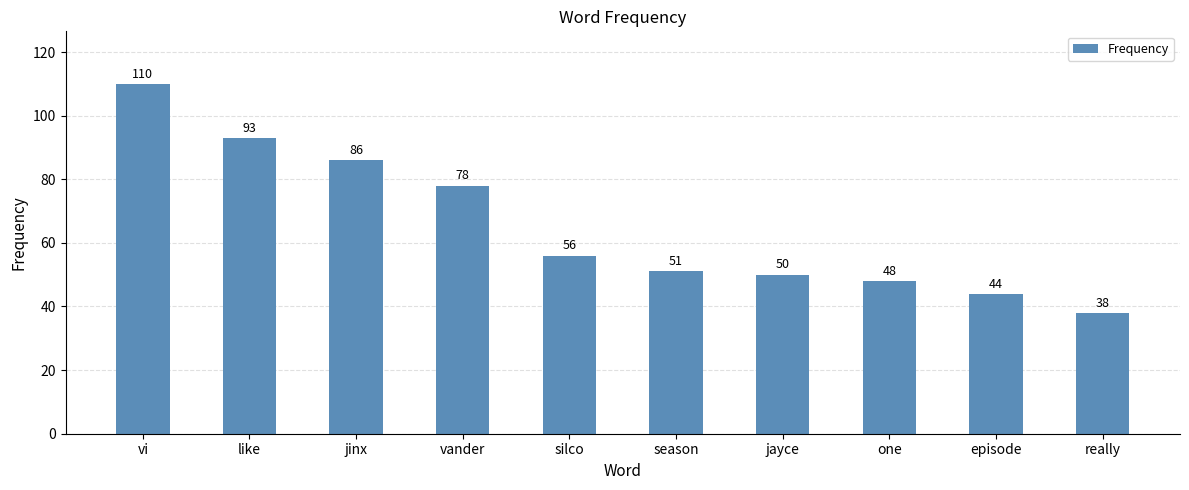

How many data points does each series have?

10